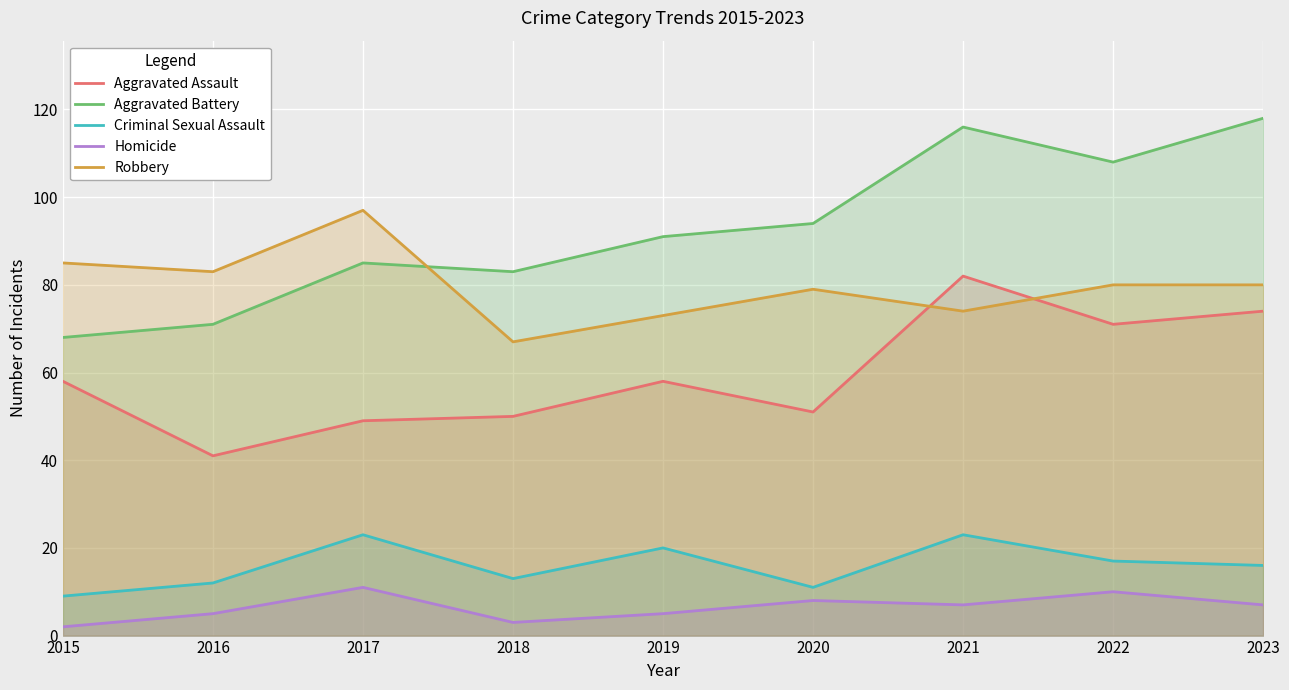

At which category does the chart reach its minimum across all series?

2015